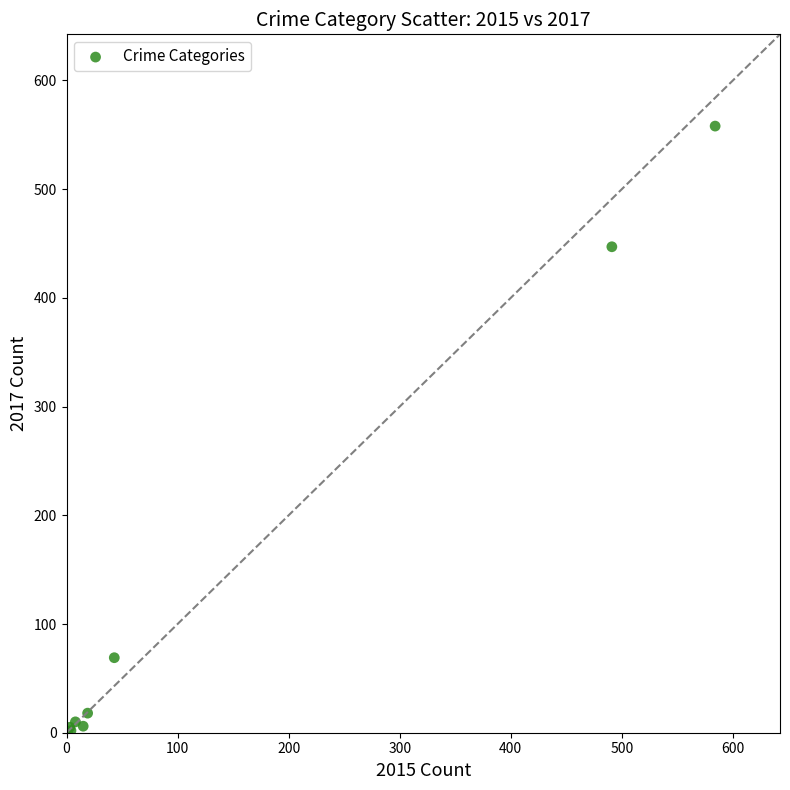

What Y value in the scatter plot is closest to 279?

447